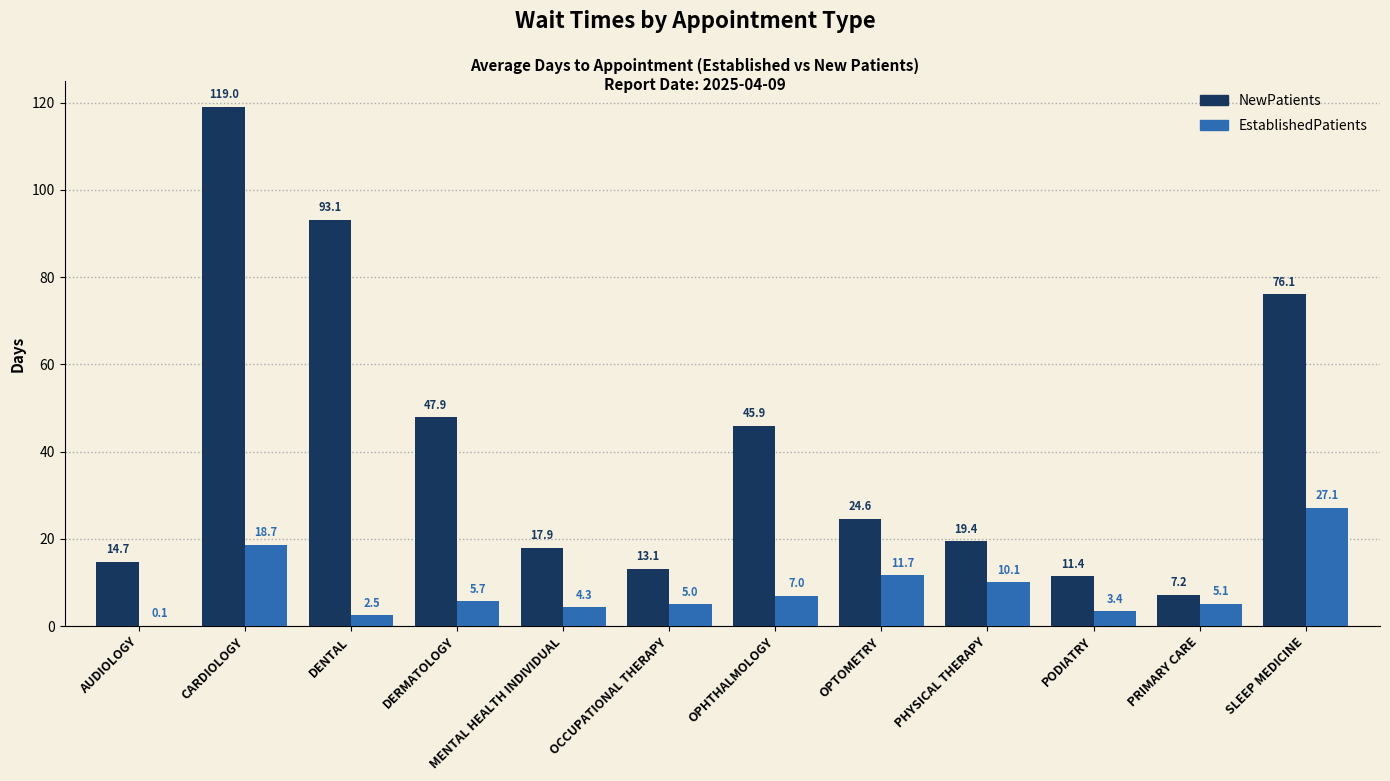

What is the maximum value shown in the chart?

119.0